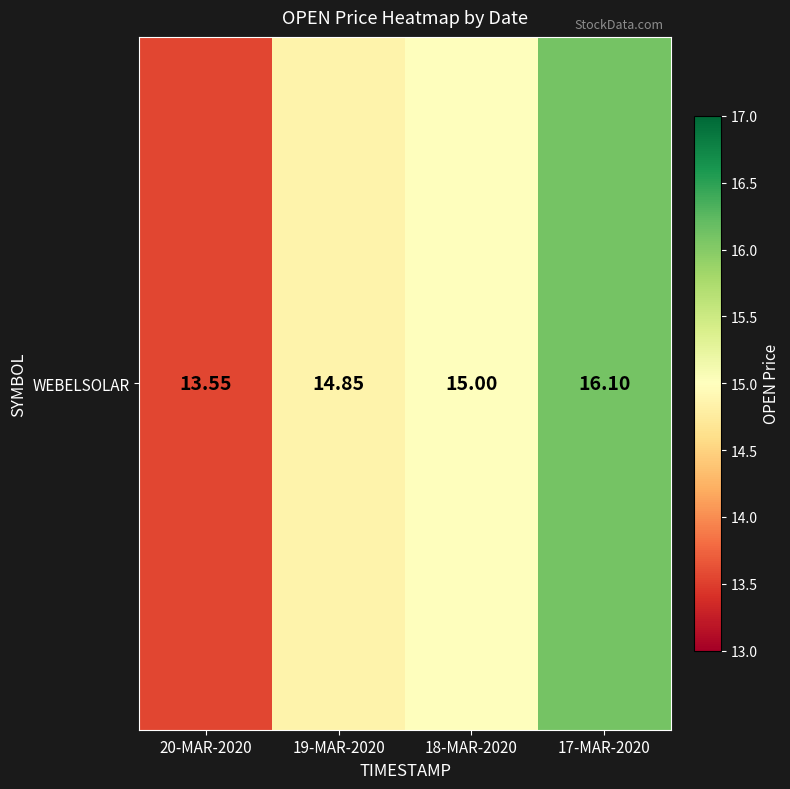

What is the difference between the values at 19-MAR-2020 and 20-MAR-2020?

1.3